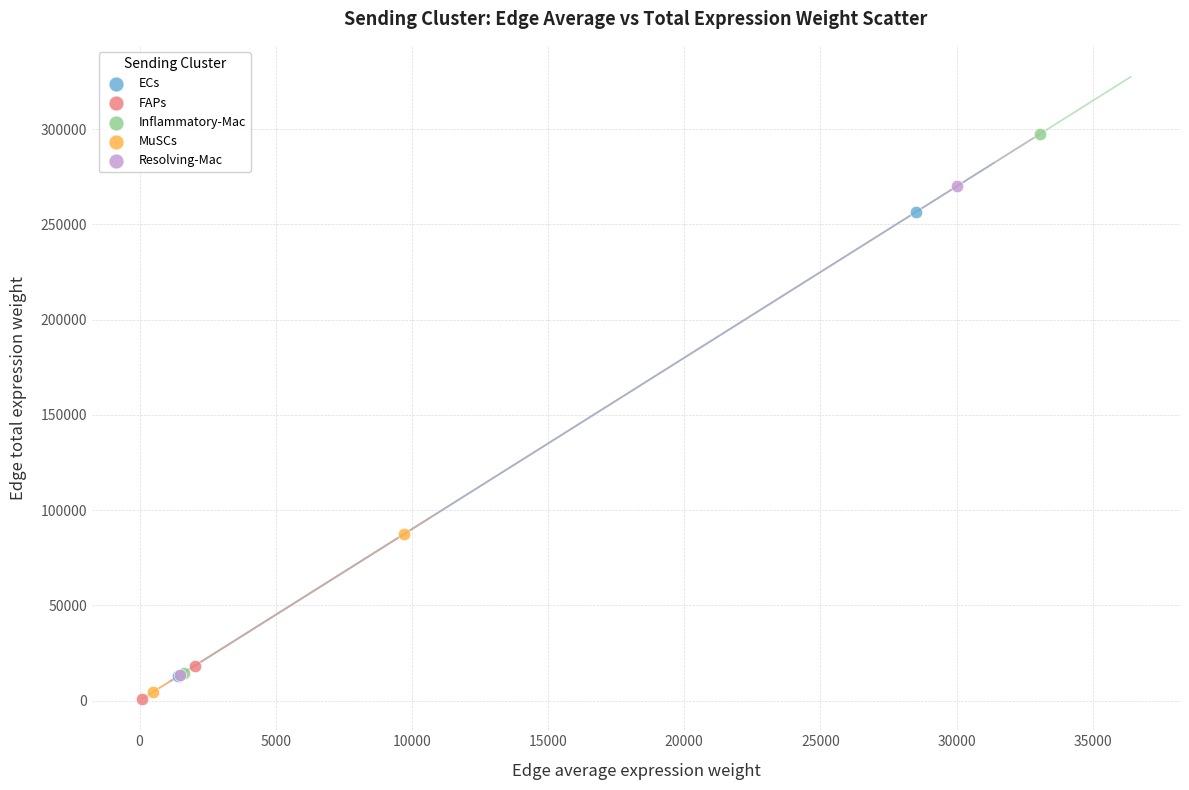

Which series has the widest spread of Y values?

Inflammatory-Mac